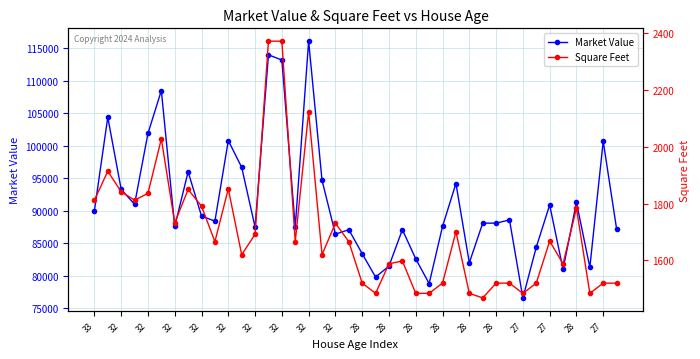

Is this an area chart (filled region under the line)?

No